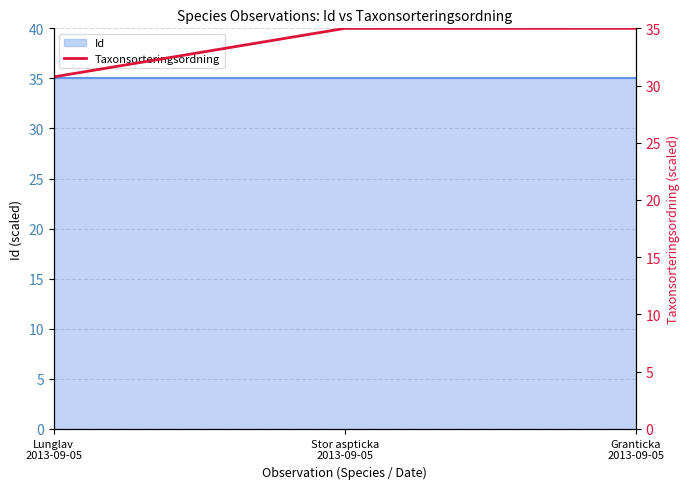

Reading left to right, list all the values displayed in this chart.

Lunglav
2013-09-05=30.8	Stor aspticka
2013-09-05=35.0	Granticka
2013-09-05=35.0